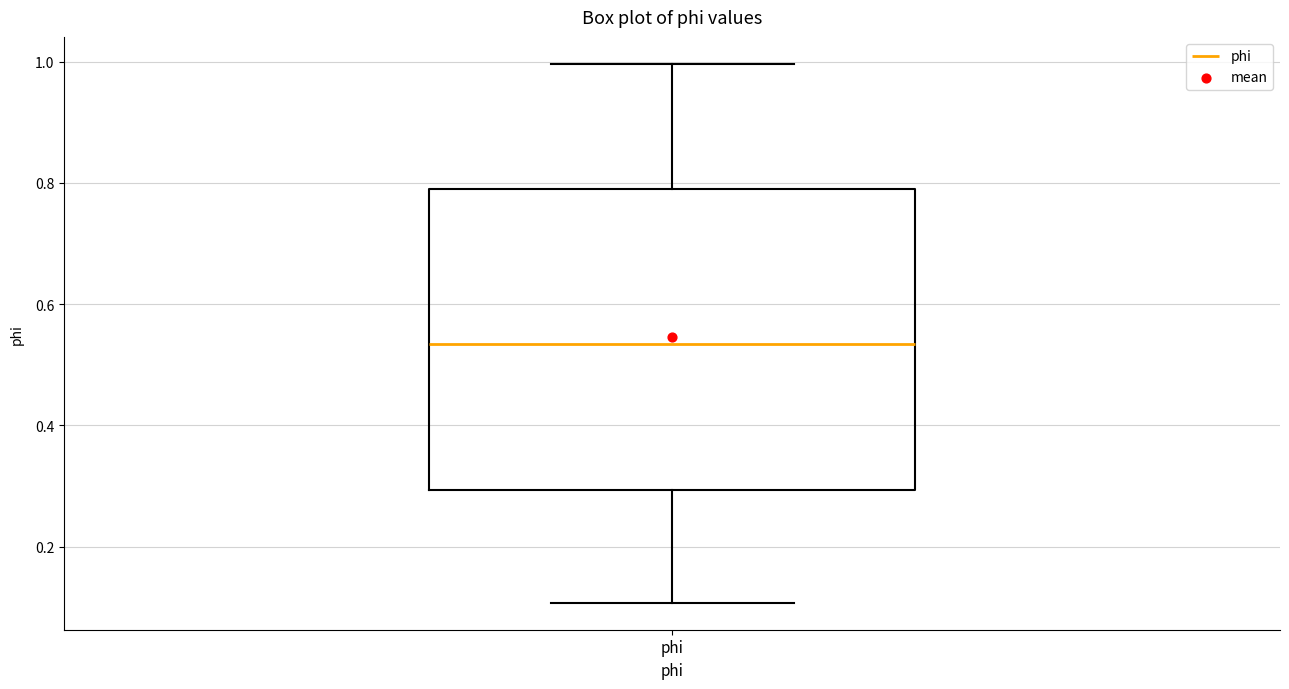

Transcribe this box plot: give where the median line is, the range the box spans, and where the two whiskers end, as read against the y-axis. The values are not printed on the chart, so give them approximately, as read against the axis.

median 0.54, box 0.30 to 0.80, whiskers 0.10 to 1.00